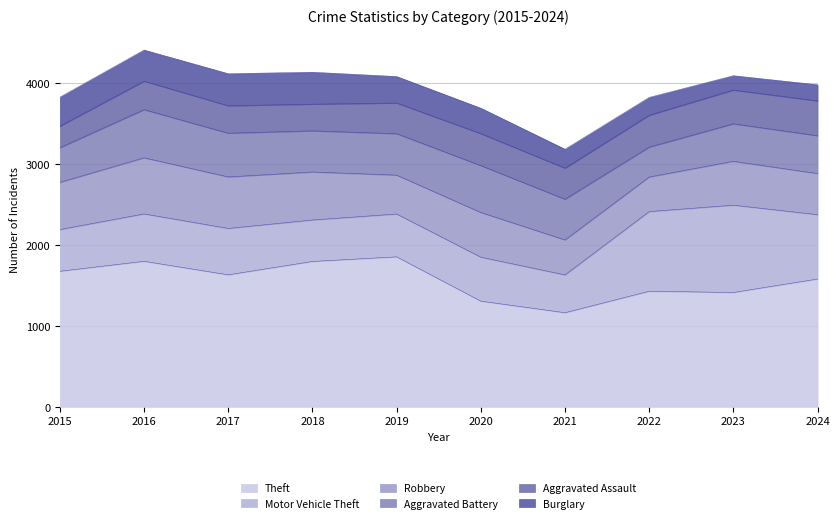

How many lines are shown in the chart?

6